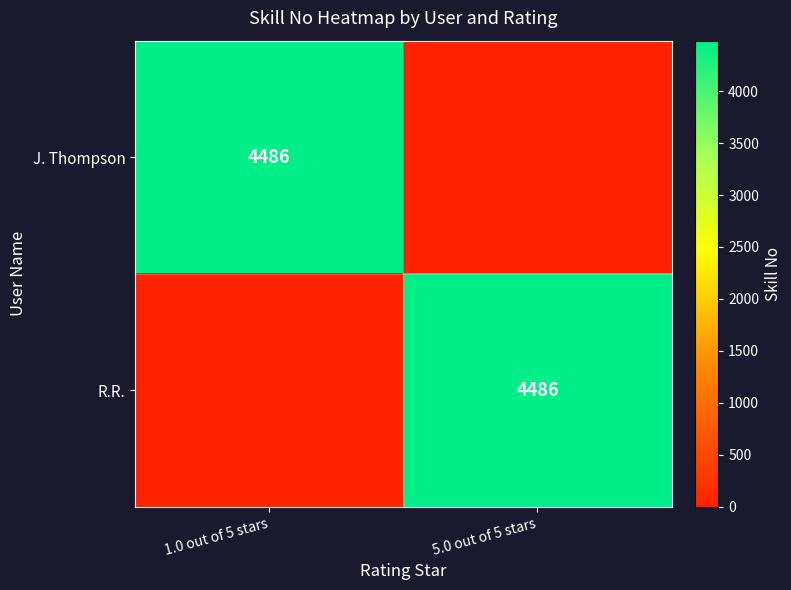

Is it true that J. Thompson equals 4486 at 1.0 out of 5 stars?

True